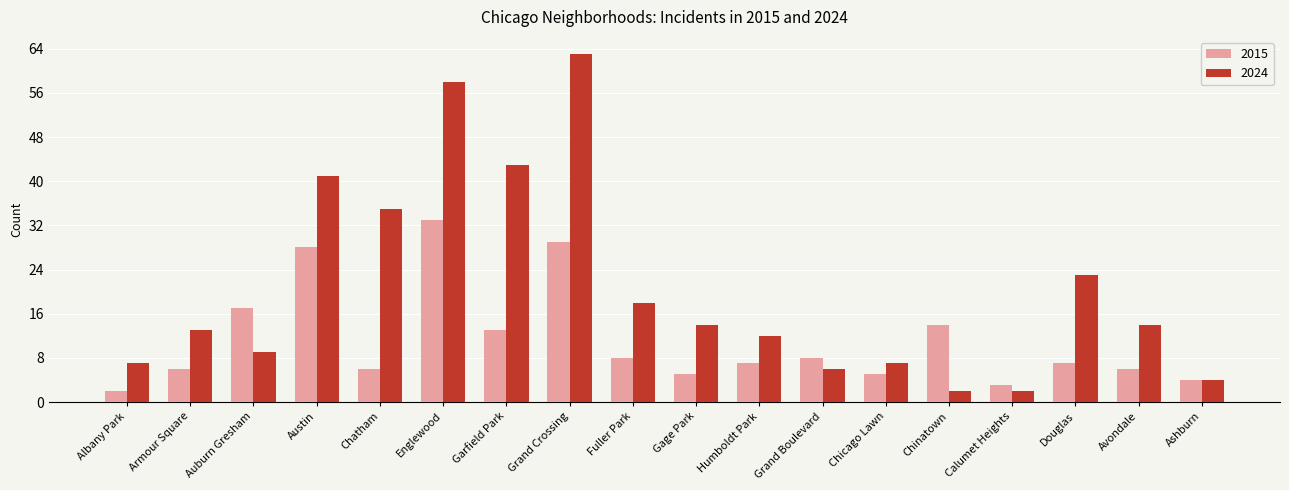

What is the difference between the 2024 values at Chinatown and Austin?

39